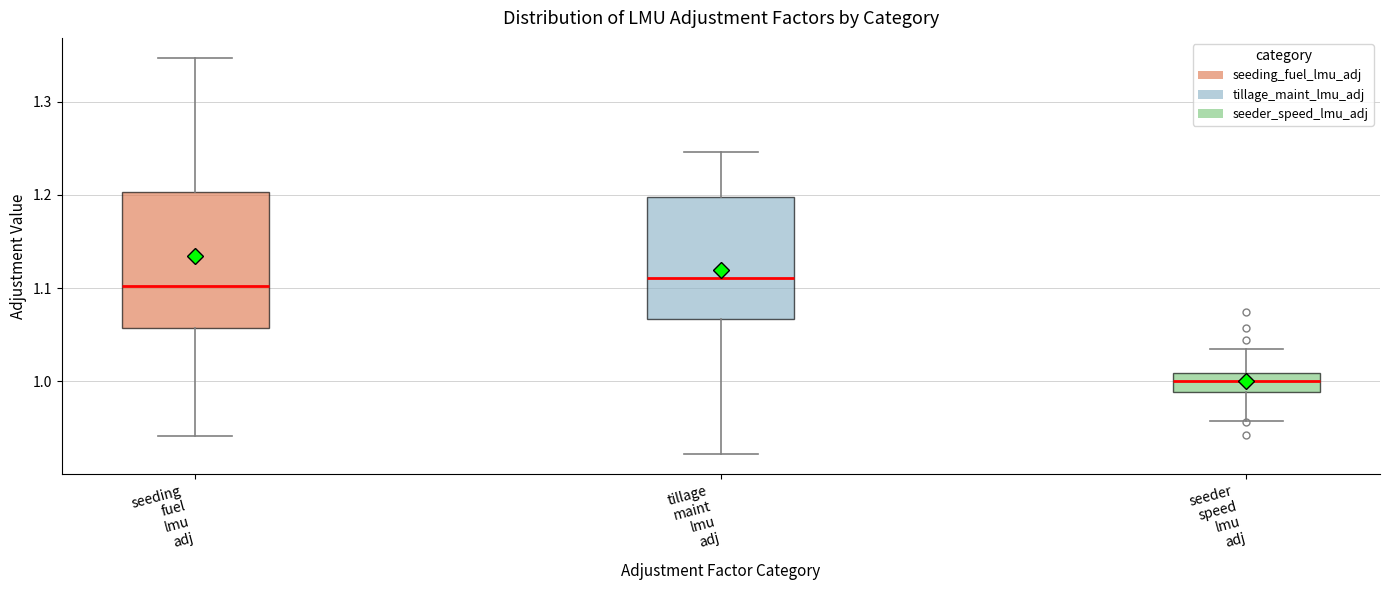

Reading left to right, transcribe this box plot: for each box, give where its median line is, the range the box spans, and where its two whiskers end, as read against the y-axis. The values are not printed on the chart, so give them approximately, as read against the axis.

seeding fuel lmu adj: median 1.10, box 1.06 to 1.20, whiskers 0.94 to 1.35
tillage maint lmu adj: median 1.11, box 1.07 to 1.20, whiskers 0.92 to 1.25
seeder speed lmu adj: median 1.00, box 0.99 to 1.01, whiskers 0.96 to 1.03